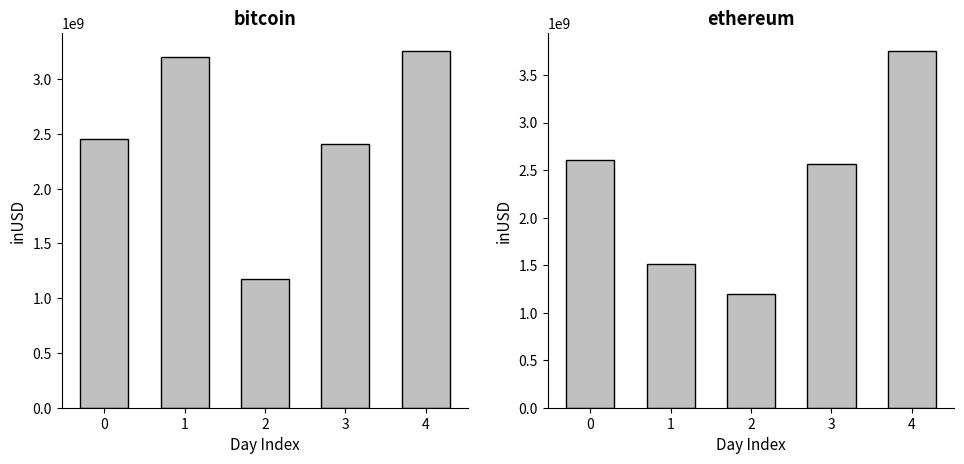

Rank the series by their maximum value, from lowest to highest.

bitcoin, ethereum